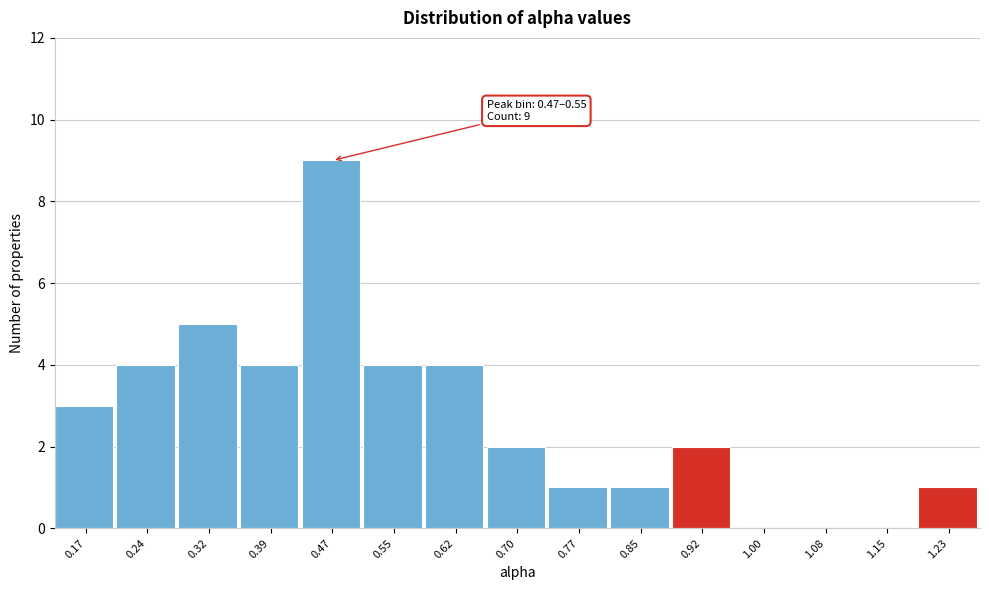

Reading left to right, list all the values displayed in this chart.

0.17=3	0.24=4	0.32=5	0.39=4	0.47=9	0.55=4	0.62=4	0.70=2	0.77=1	0.85=1	0.92=2	1.00=0	1.08=0	1.15=0	1.23=1